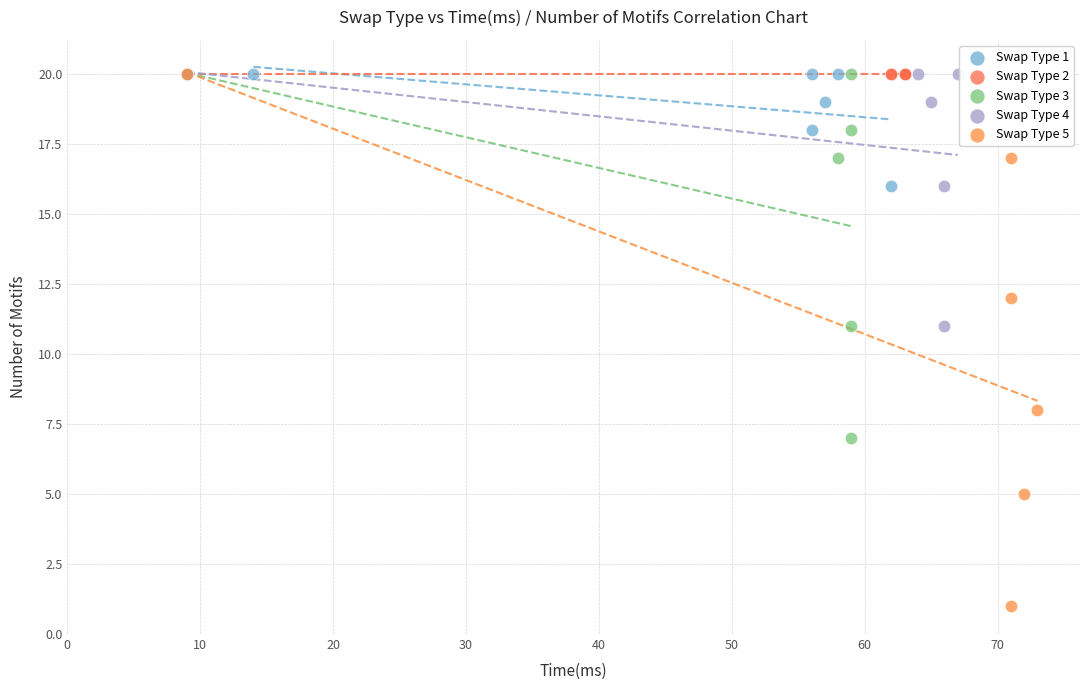

Which series reaches the minimum Y coordinate?

Swap Type 5